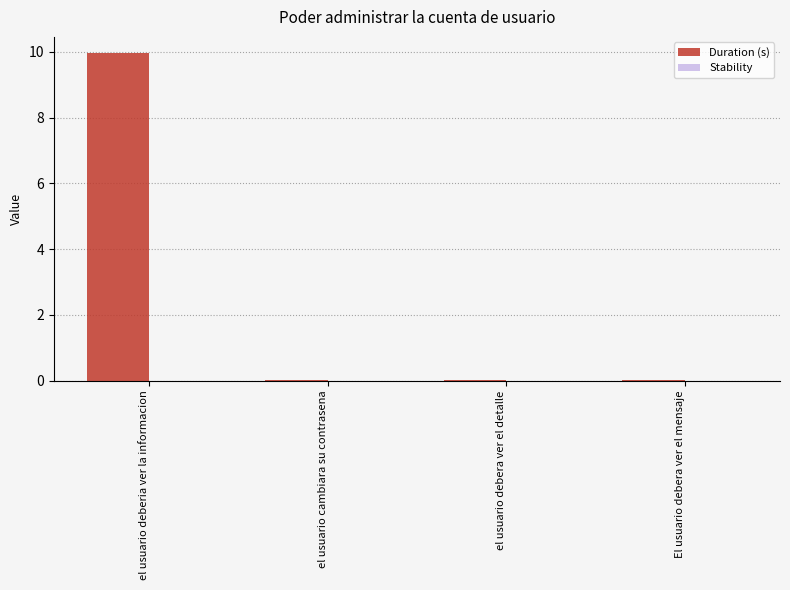

True or false: the data shows 0.0 at El usuario debera ver el mensaje.

True